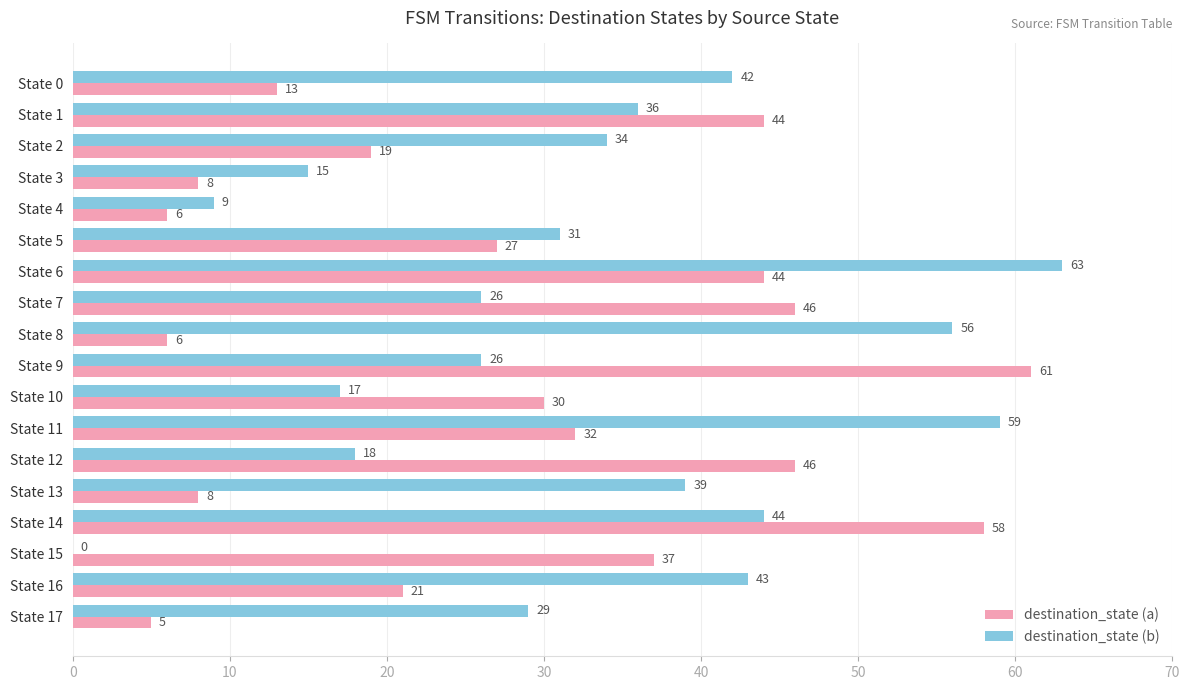

What is the sum of all destination_state (a) values?

511